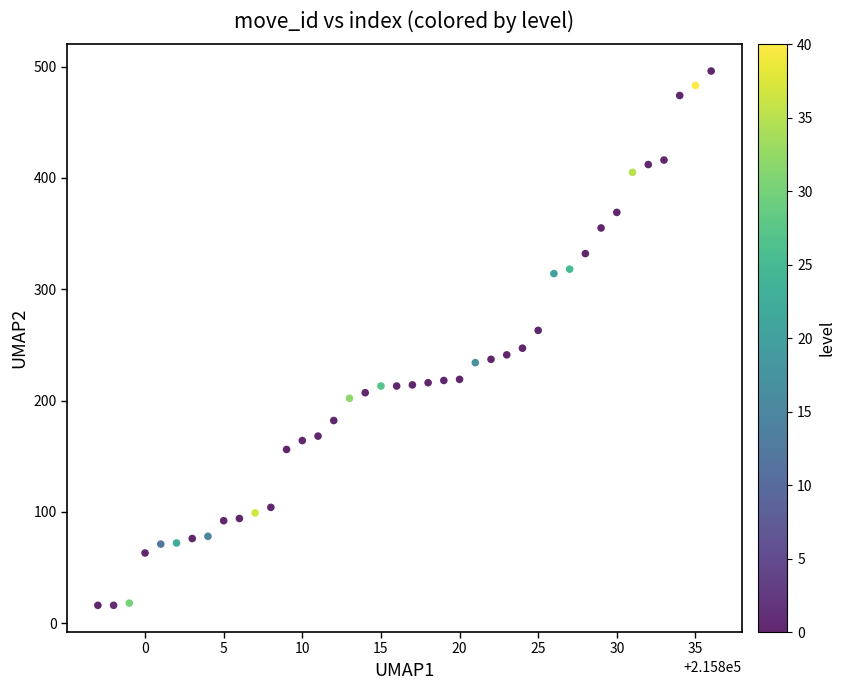

What is the range of X values (max minus min)?

39